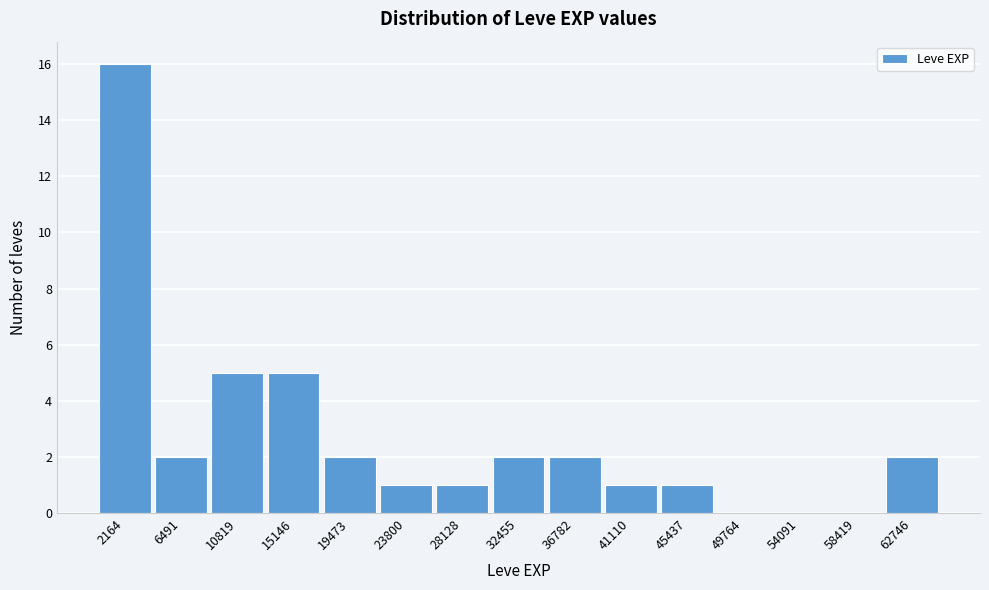

Reading left to right, list every bar in this chart as the range it spans on the x-axis followed by its height. Neither the bar edges nor the heights are printed on the chart, so give them approximately, as read against the axes.

0 to 4500: 16
4500 to 8500: 2
8500 to 13000: 5
13000 to 17500: 5
17500 to 21500: 2
21500 to 26000: 1
26000 to 30500: 1
30500 to 34500: 2
34500 to 39000: 2
39000 to 43500: 1
43500 to 47500: 1
47500 to 52000: 0
52000 to 56500: 0
56500 to 60500: 0
60500 to 65000: 2